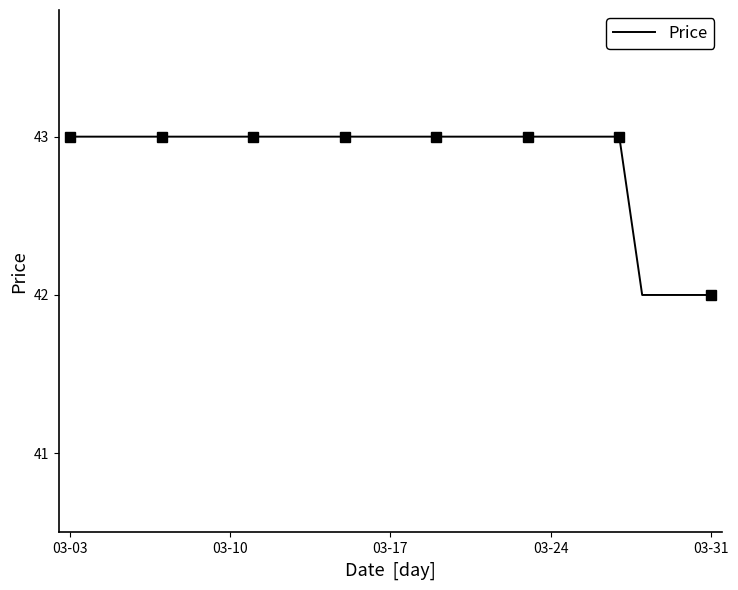

What is the greatest value displayed?

43